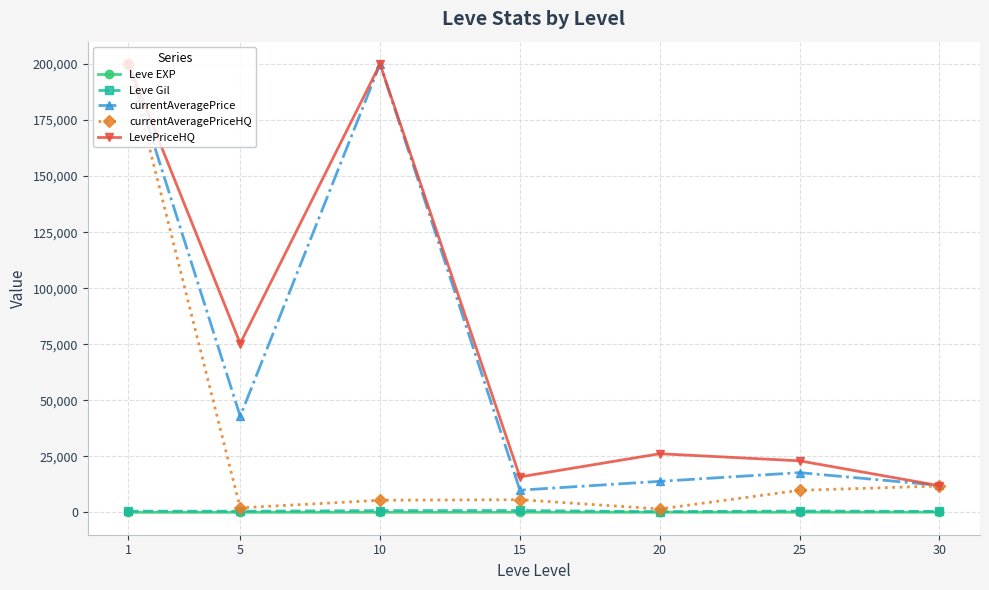

What are all the series names shown in the legend?

Leve EXP, Leve Gil, currentAveragePrice, currentAveragePriceHQ, LevePriceHQ